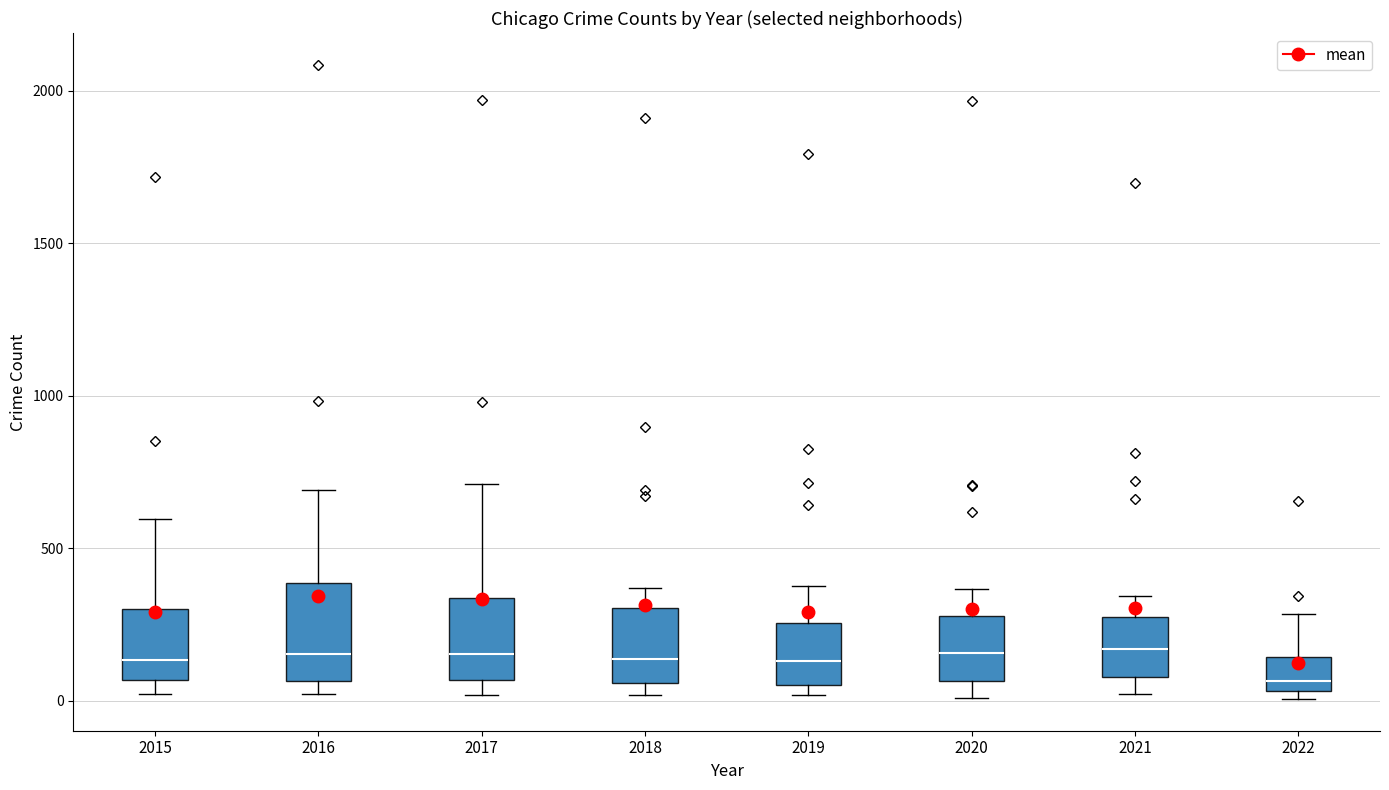

Where does the upper whisker of the box at x = 2021 end on the y-axis? The values are not printed on the chart, so give them approximately, as read against the axis.

350